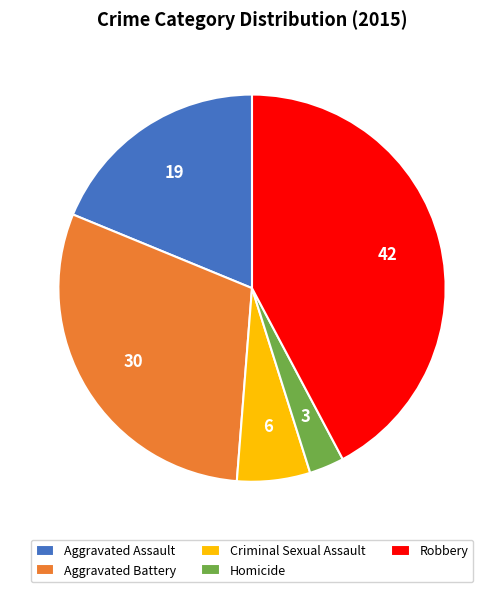

Does Homicide represent more than half of the total?

No